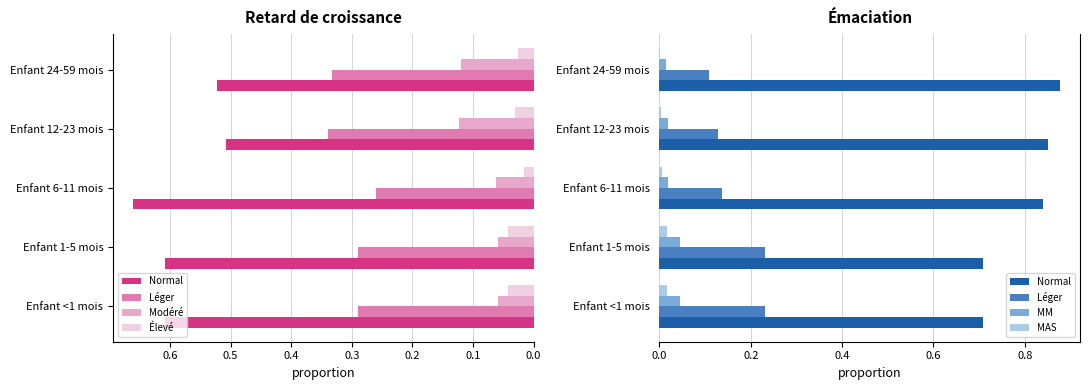

List the series in order of their peak value, highest first.

Normal, Léger, Modéré, MM, Élevé, MAS